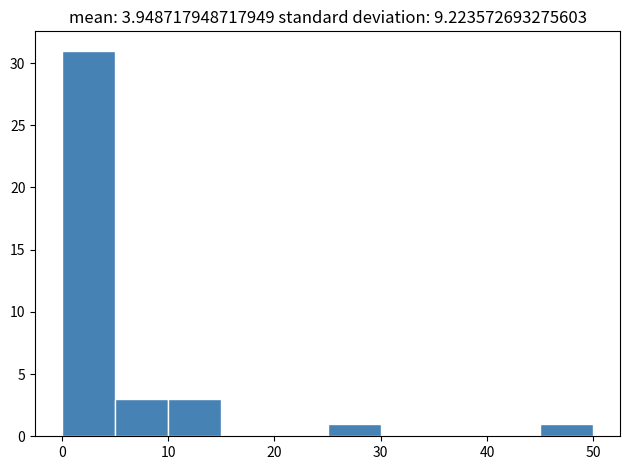

Over which range of the x-axis is the bar tallest?

0 to 5